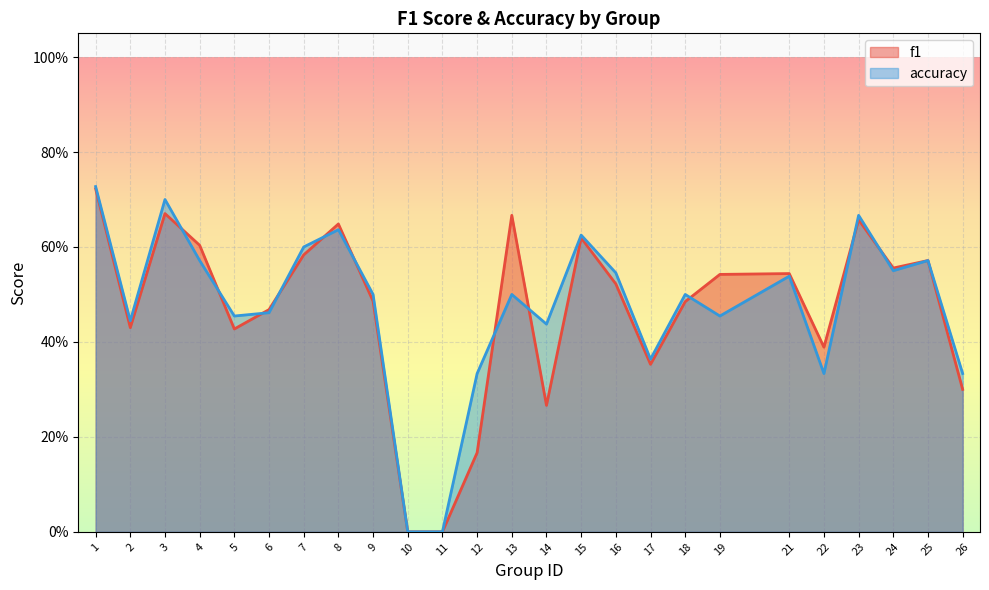

Is it true that f1 equals 0.6 at 4?

True